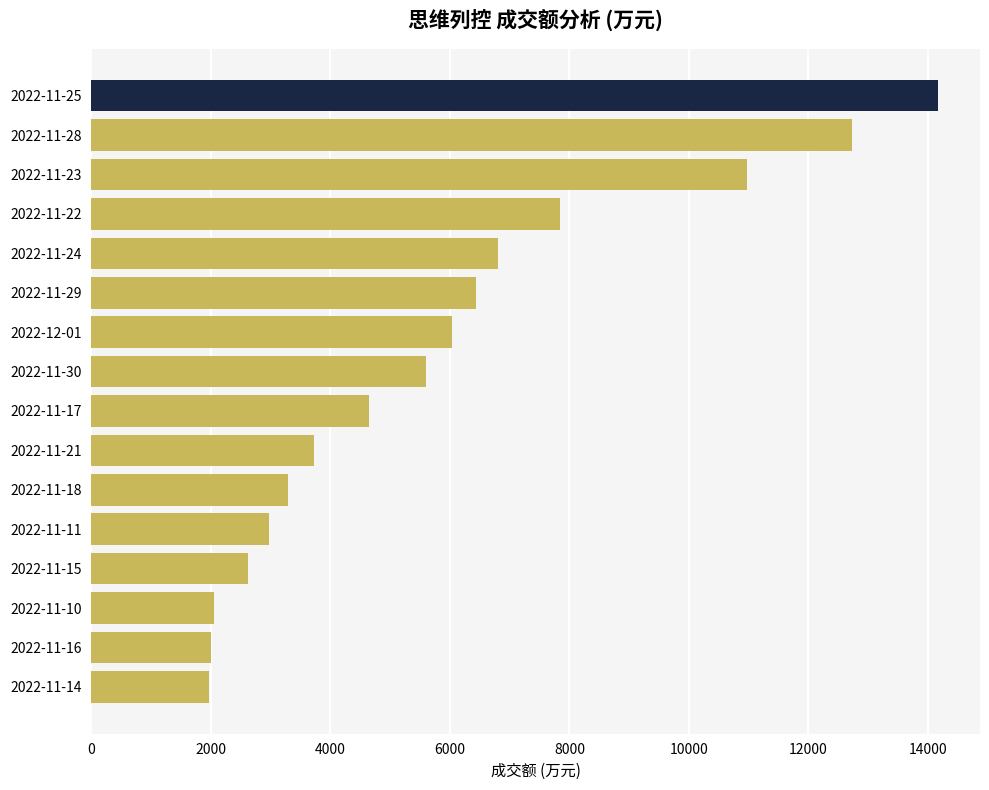

Is it true that the value at 2022-11-24 is 3797?

False